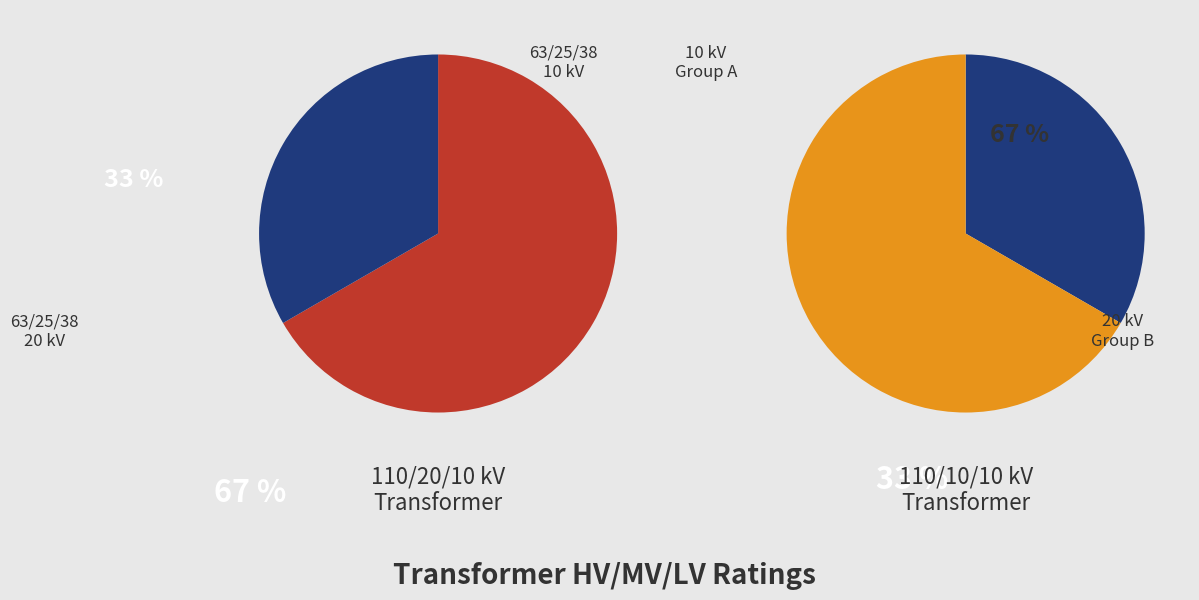

What is the largest slice in the pie chart?

63/25/38 MVA 110/20/10 kV